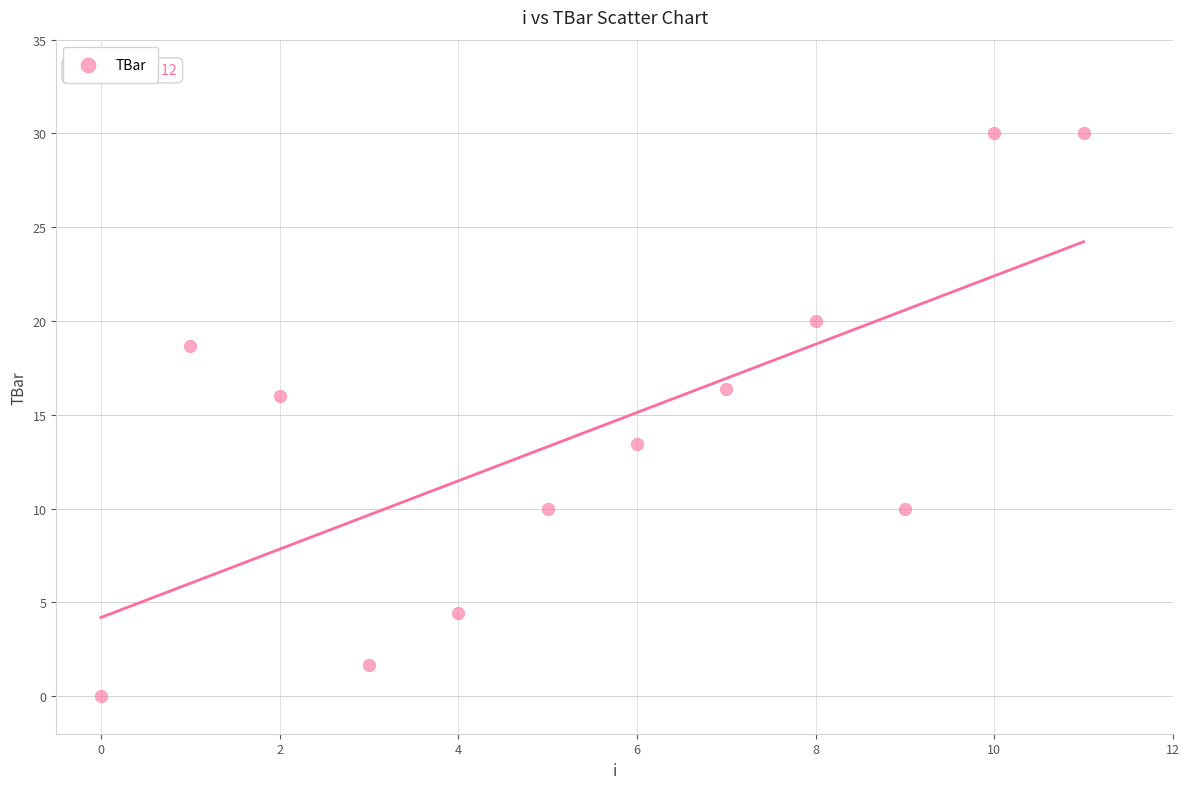

What is the average Y value?

14.2